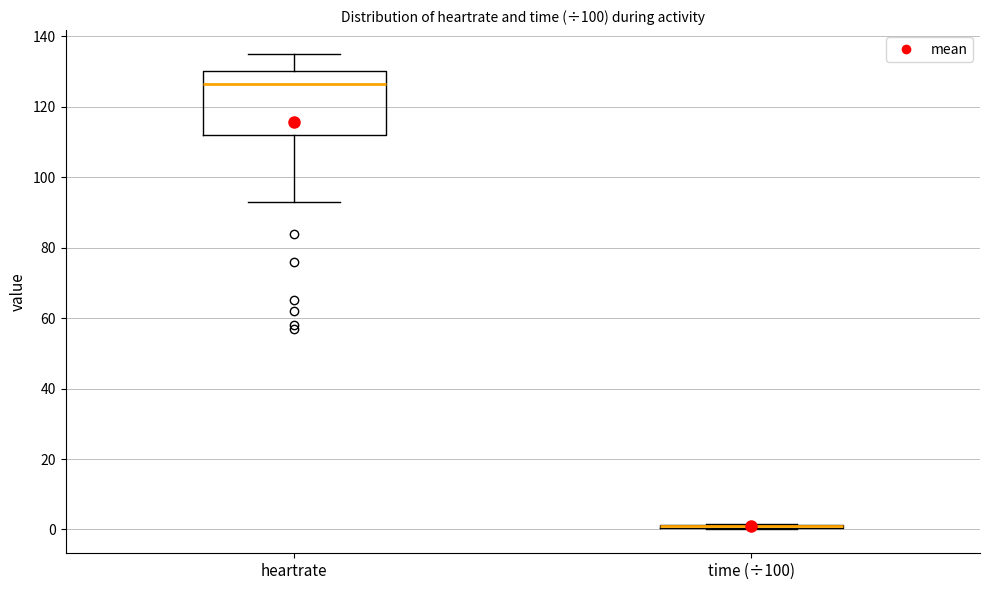

Where does the median line of the box for heartrate sit on the y-axis? The values are not printed on the chart, so give them approximately, as read against the axis.

126